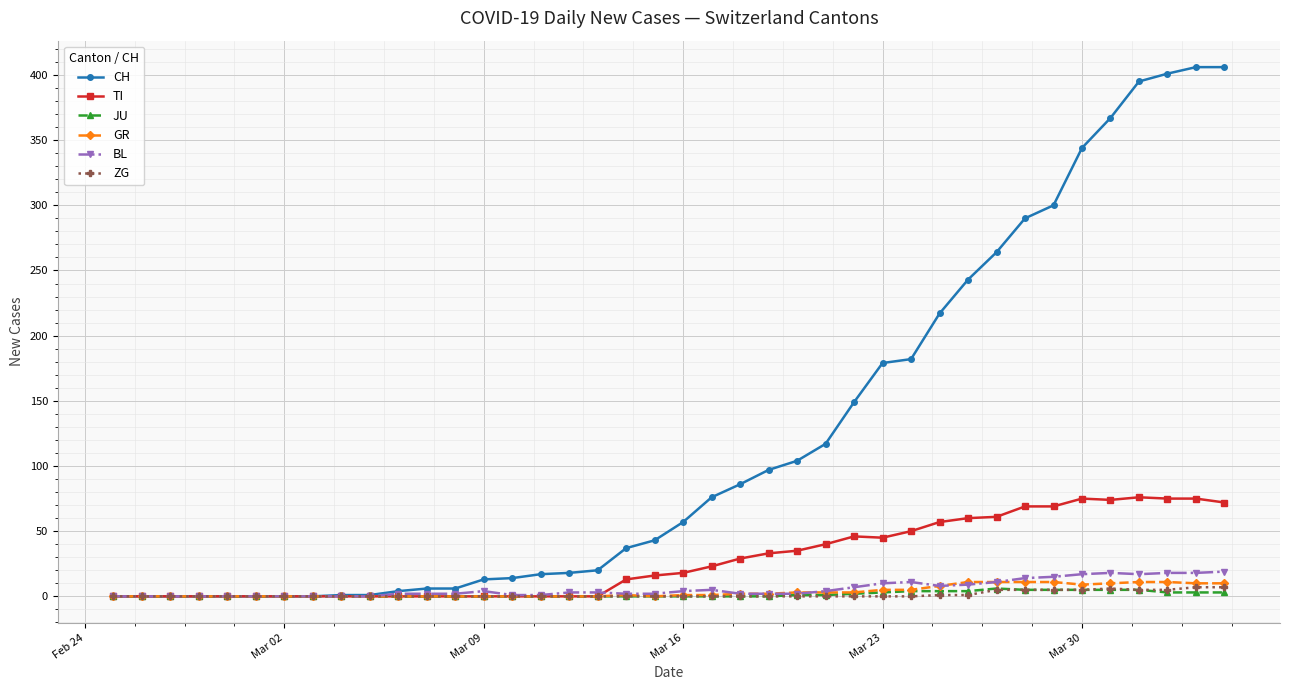

What is the highest value of the BL series?

19